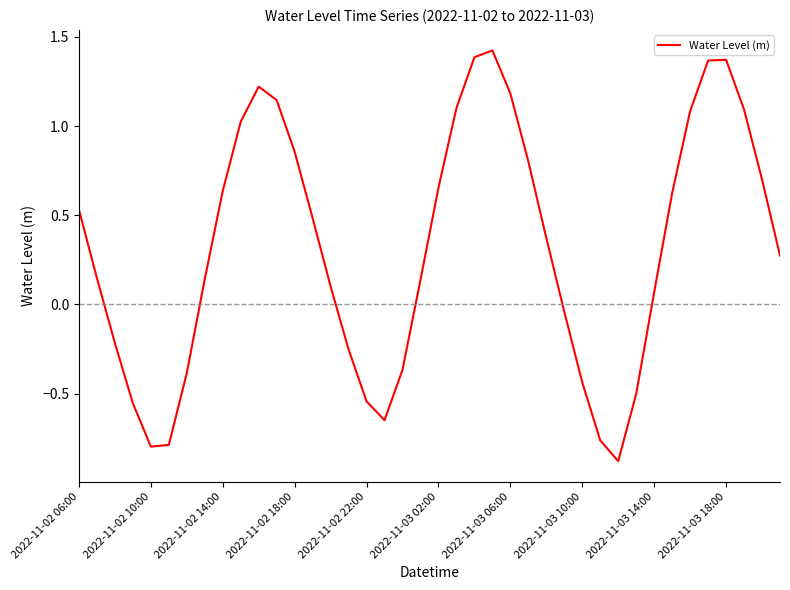

True or false: the data has more than 0 interior local peaks.

True